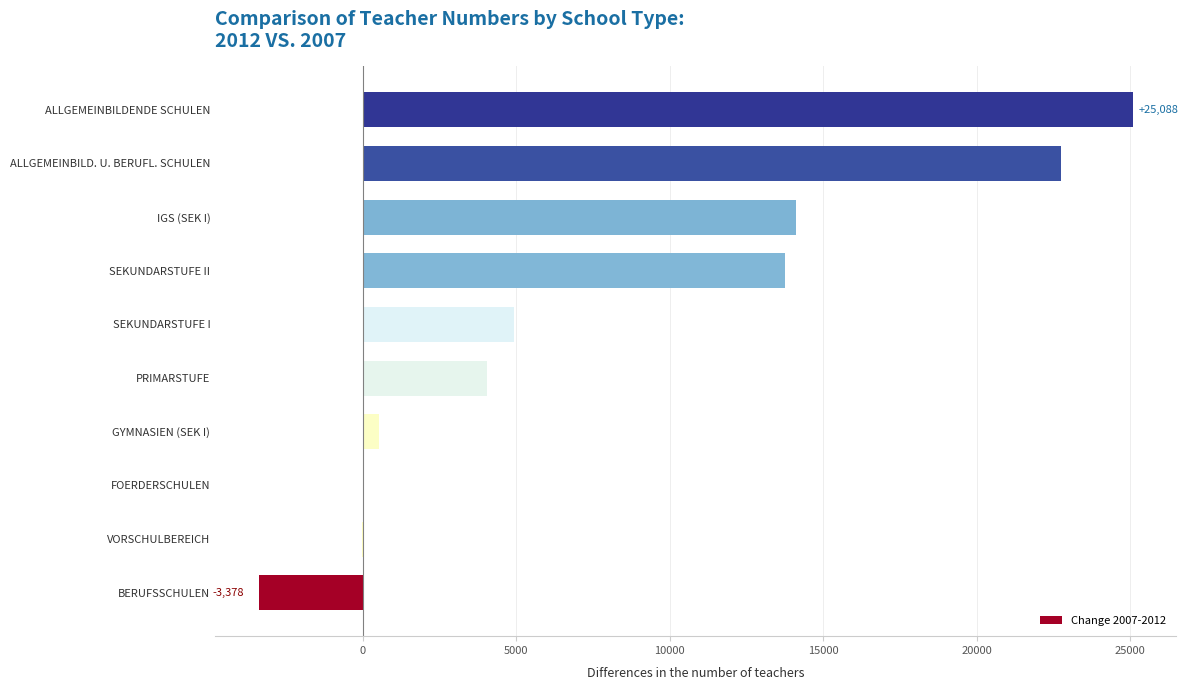

At which category does the chart reach its peak across all series?

ALLGEMEINBILDENDE SCHULEN